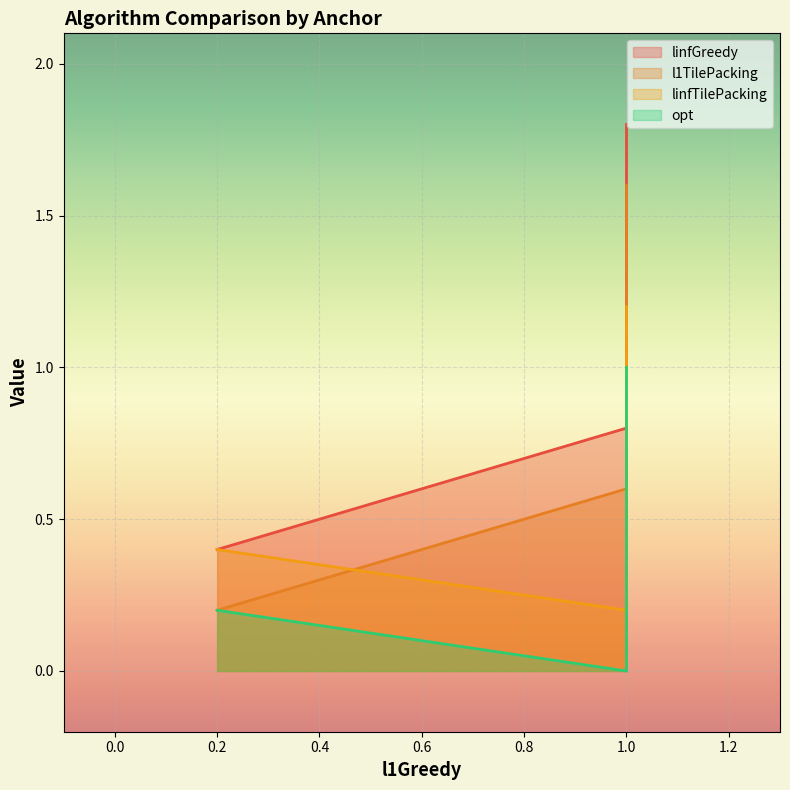

Rank the series by their average value, from lowest to highest.

opt, linfTilePacking, l1TilePacking, linfGreedy